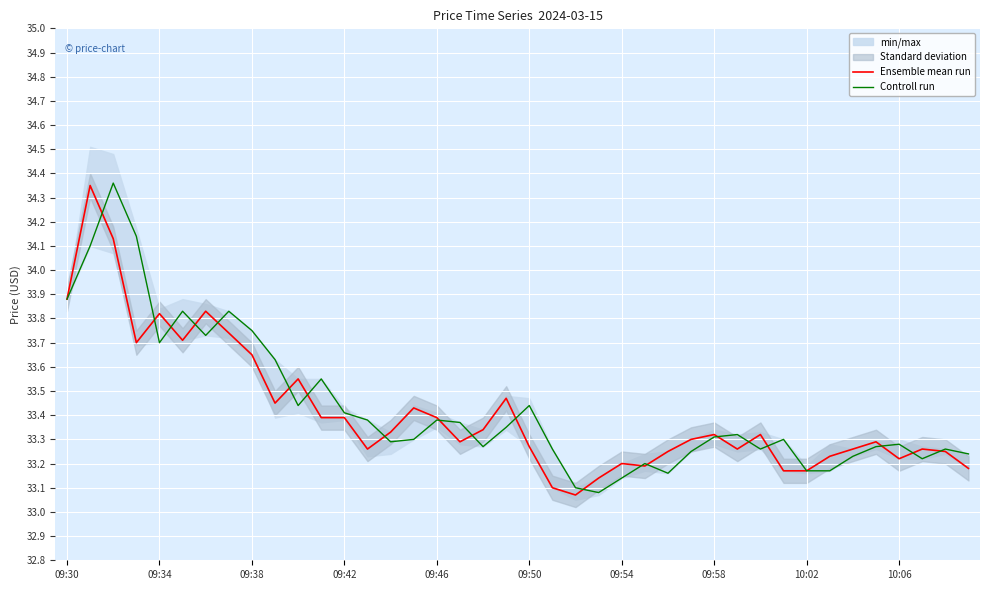

Is it true that Controll run equals 22.7 at 09:50?

False